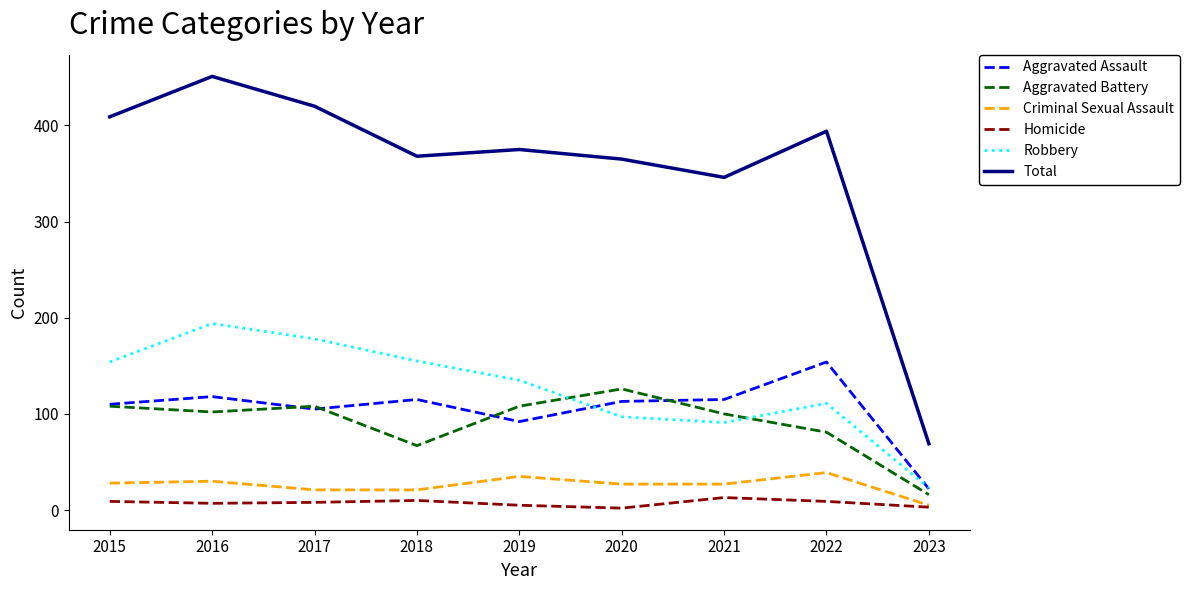

True or false: Total has a value of 375 at 2019.

True